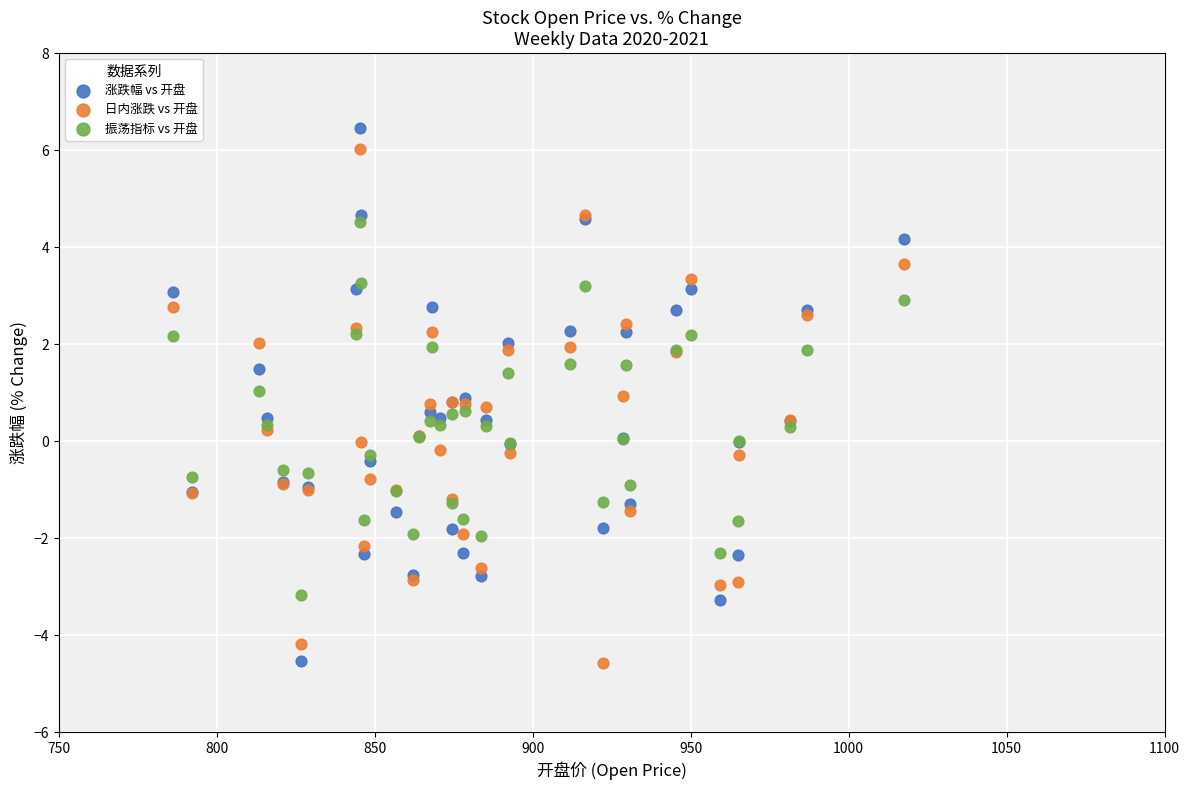

Which series has the largest Y range (max minus min)?

涨跌幅 vs 开盘